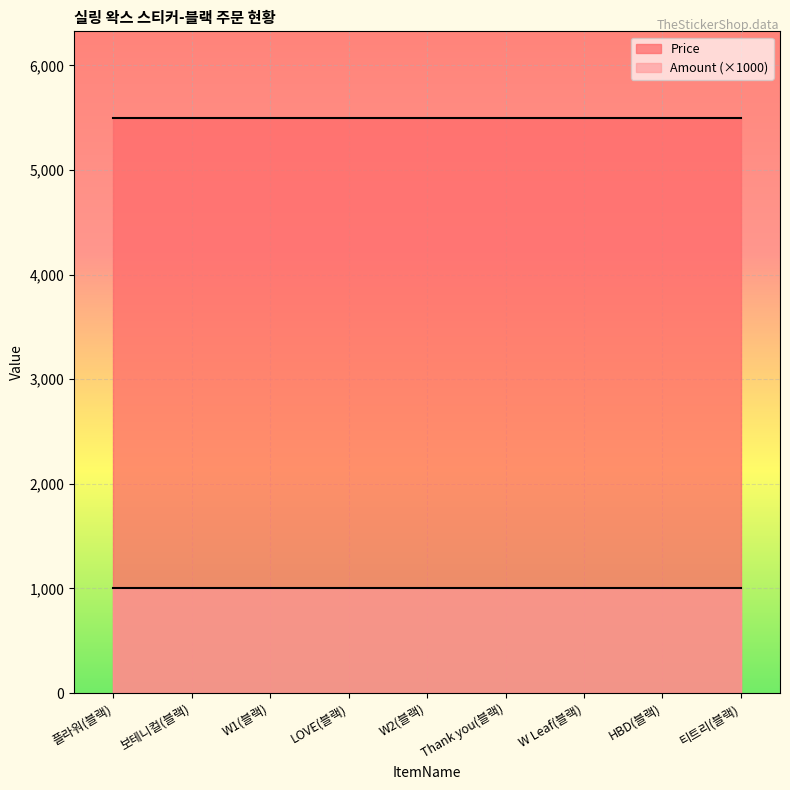

At which label does Price reach its peak?

플라워(블랙)